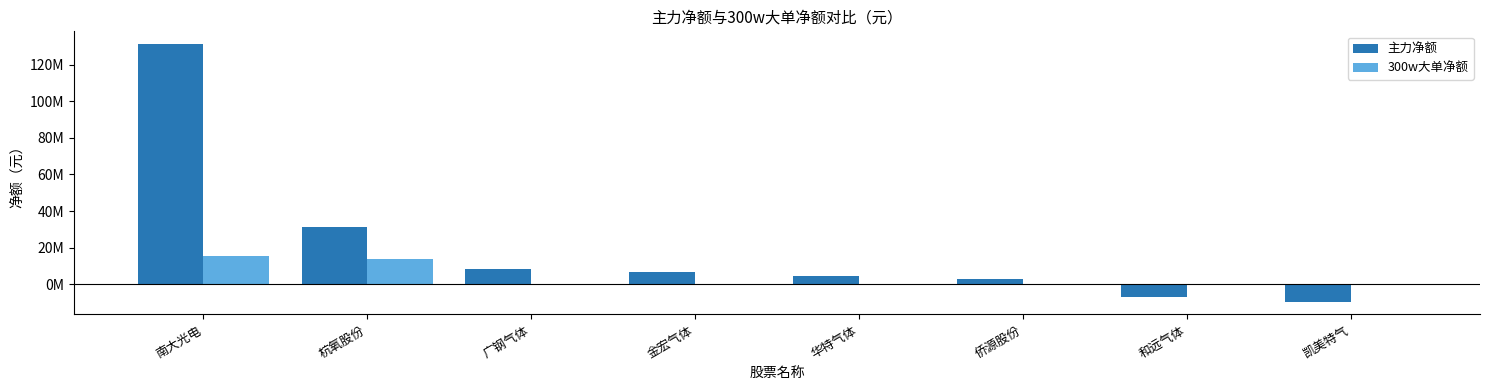

What is the difference between the maximum and minimum values in the 300w大单净额 series?

15571739